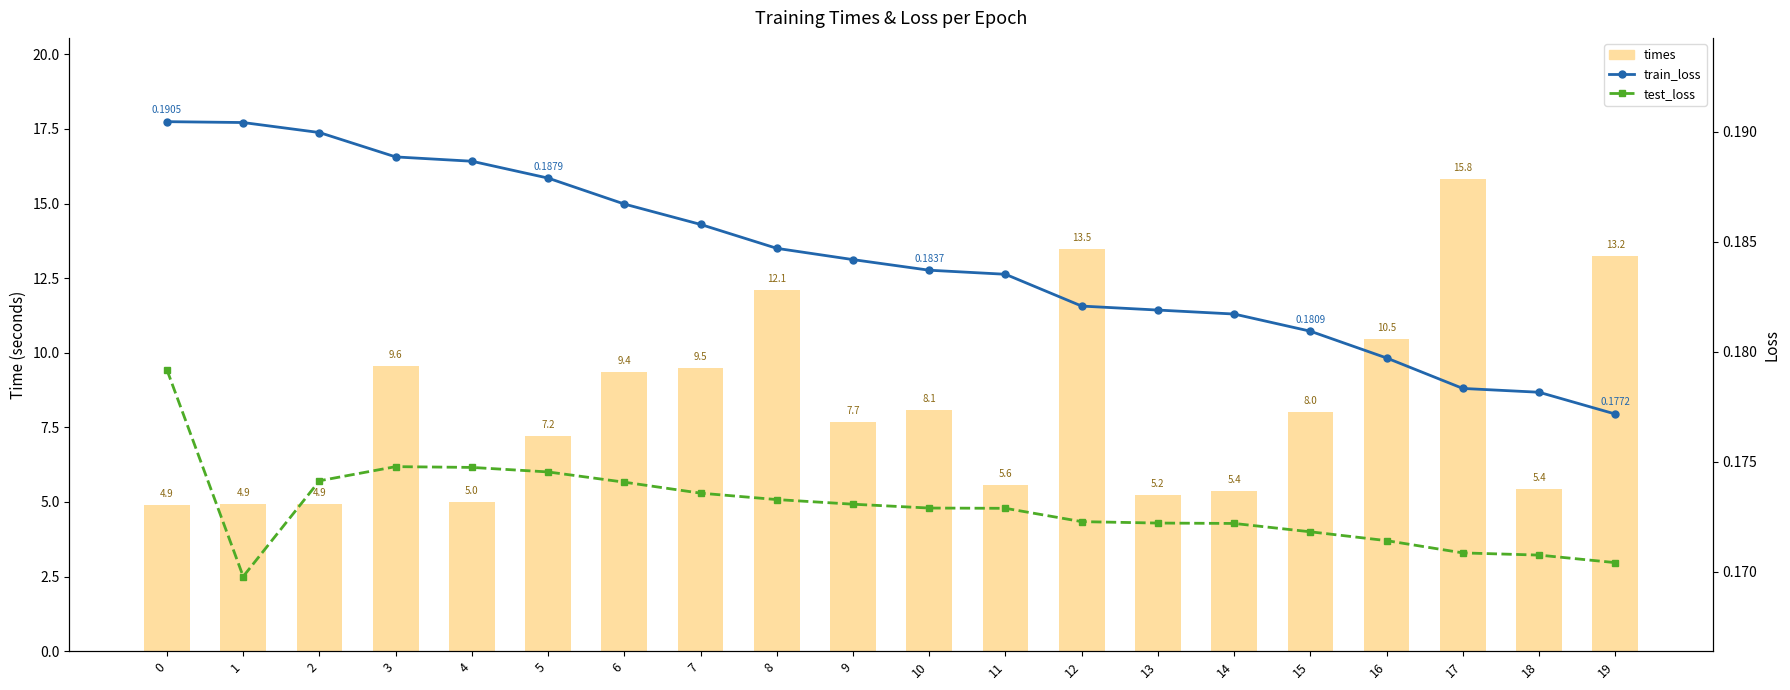

True or false: train_loss has a value of 0.2 at 12.

True